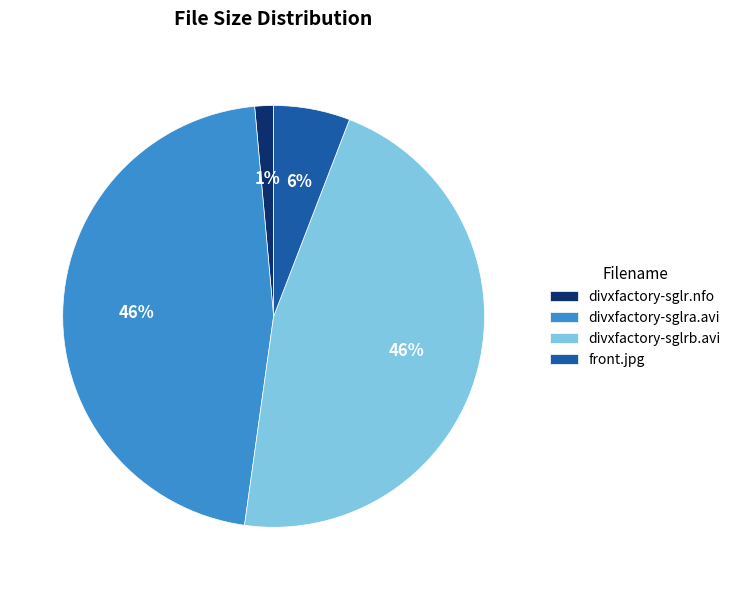

Is it true that divxfactory-sglrb.avi is 34% of the pie?

False